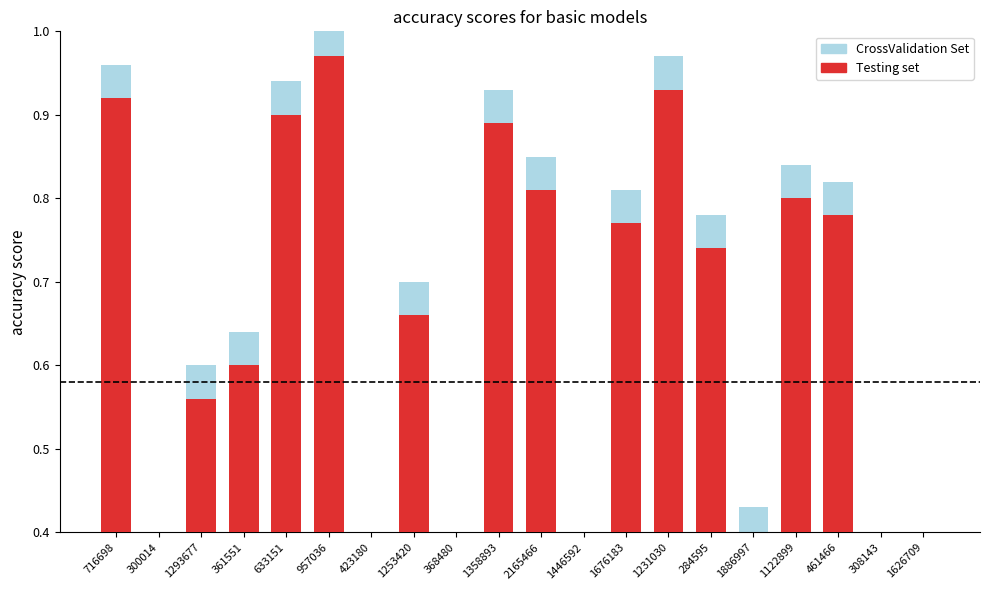

Which category has the highest value in the CrossValidation Set series?

957036